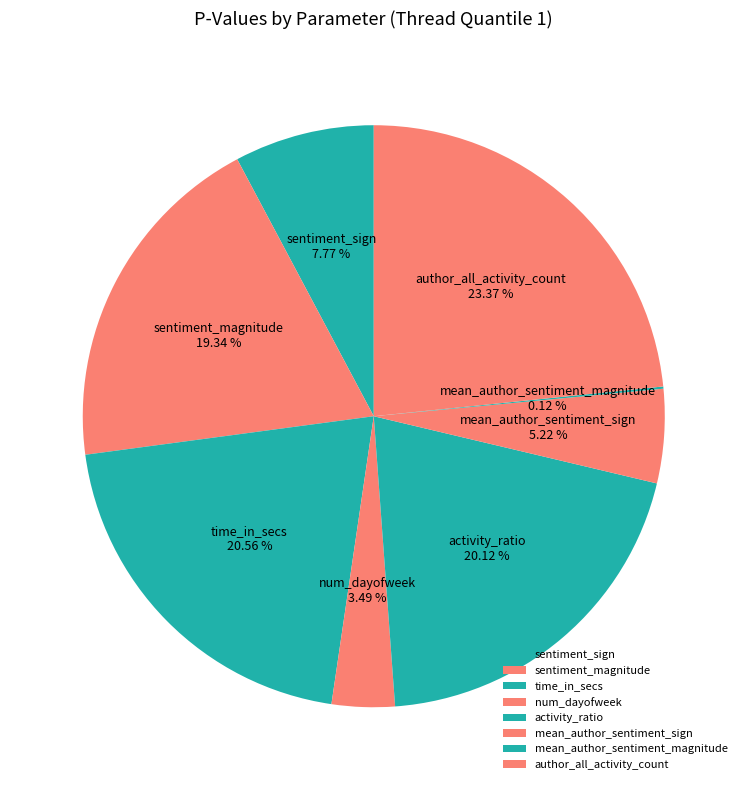

Does time_in_secs account for over 50% of the chart?

No